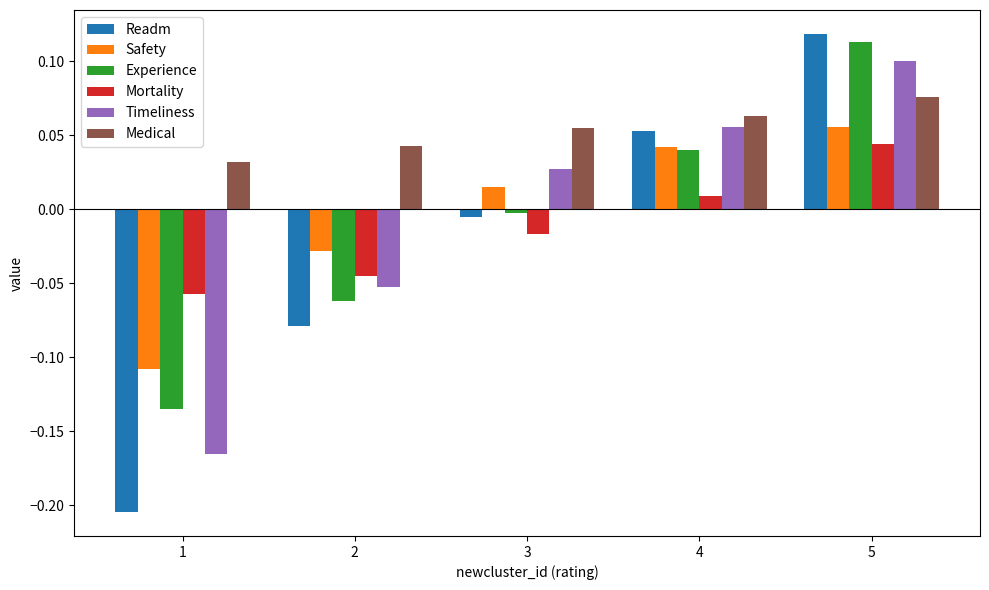

At 5, list the series in order from largest to smallest.

Readm, Experience, Timeliness, Medical, Safety, Mortality